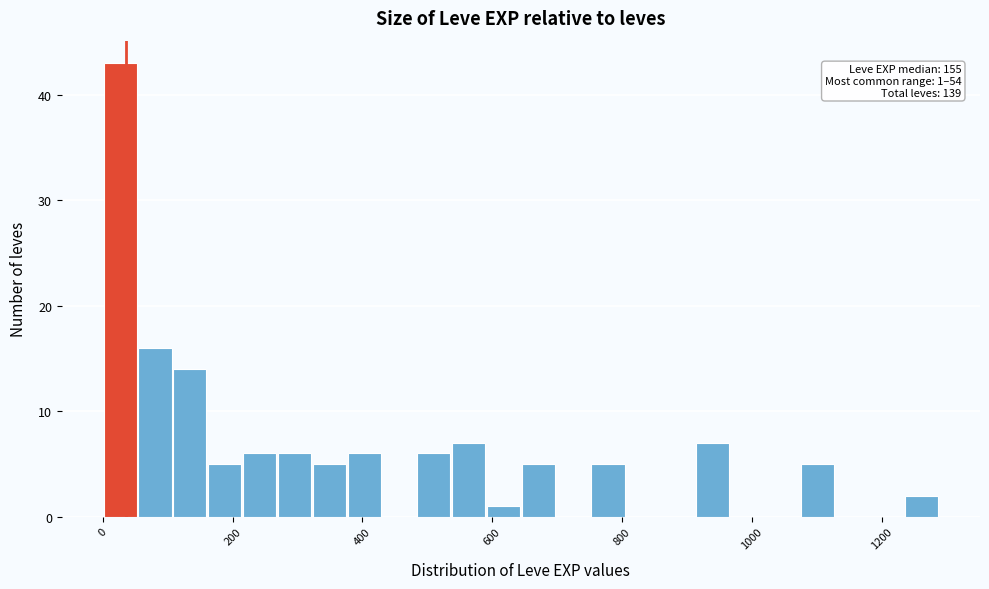

Around what value on the x-axis is the tallest bar? Give the approximate position of its centre, as read against the axis.

20